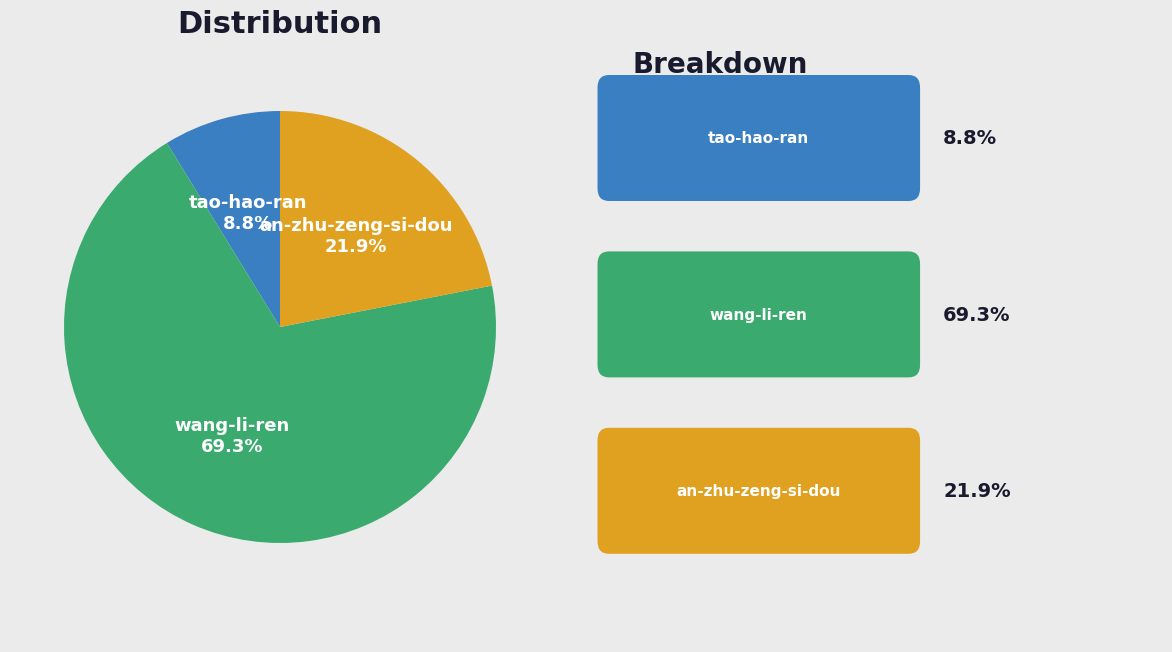

Is the sum of tao-hao-ran and an-zhu-zeng-si-dou greater than half?

No